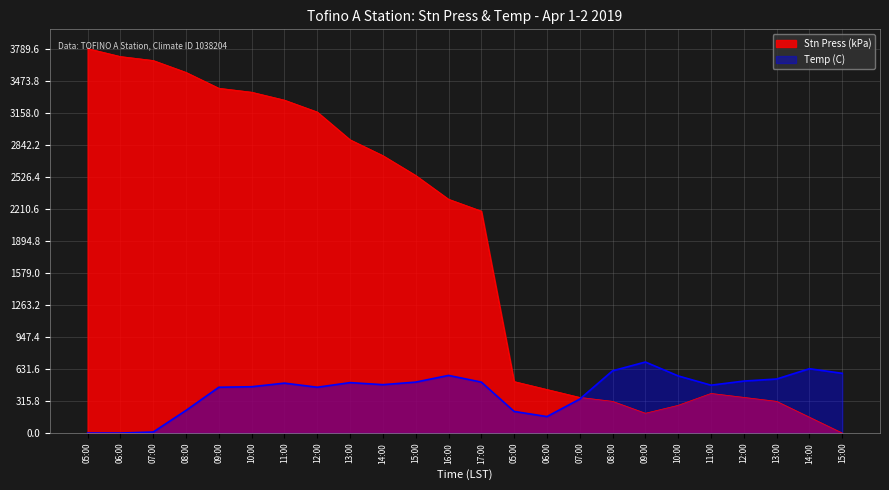

Rank the series at 13:00 from highest to lowest value.

Stn Press (kPa), Temp (C)